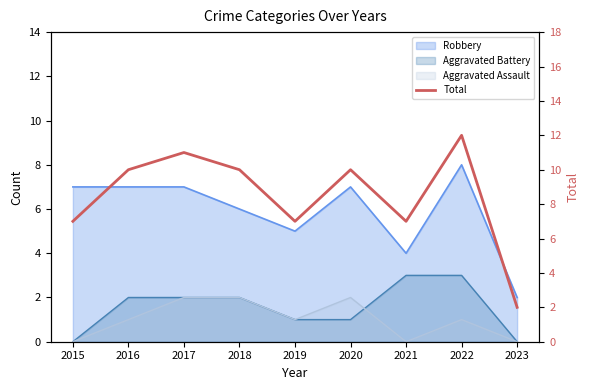

What is the value of the 2nd point from the left?

10